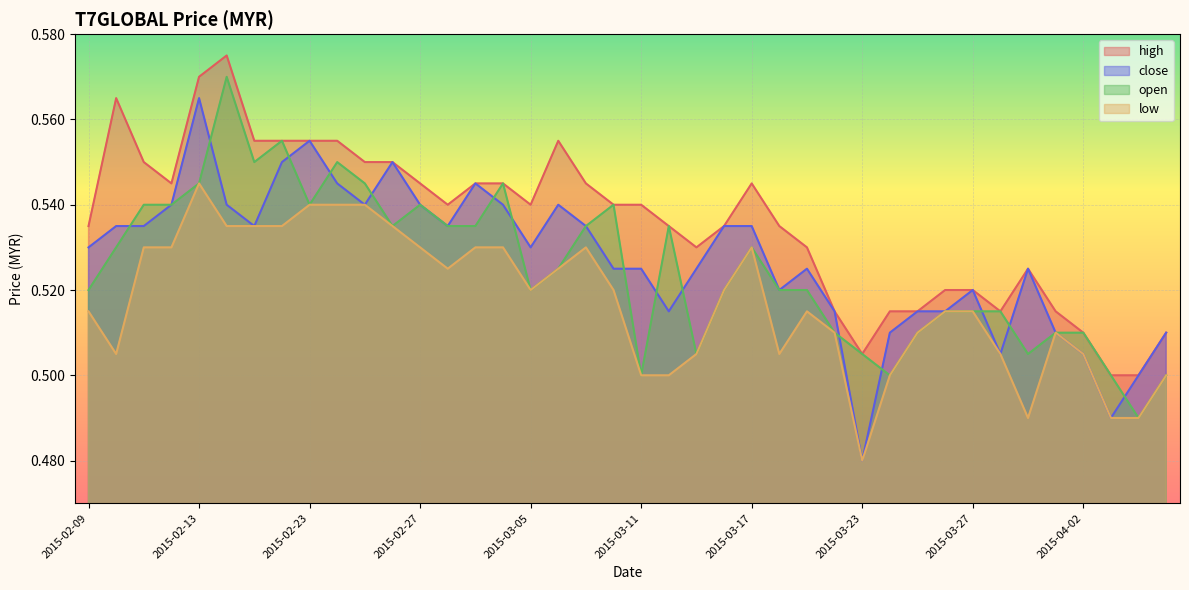

What are all the series names shown in the legend?

high, close, open, low